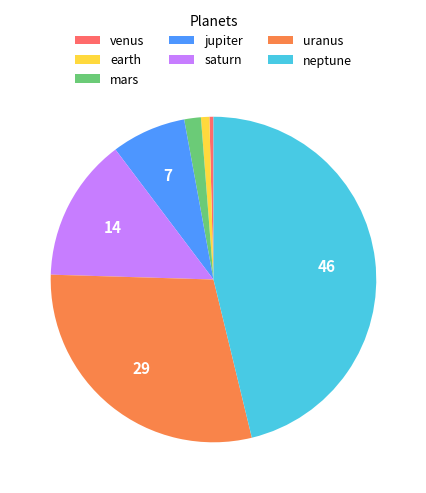

Is it true that earth is 1% of the pie?

True